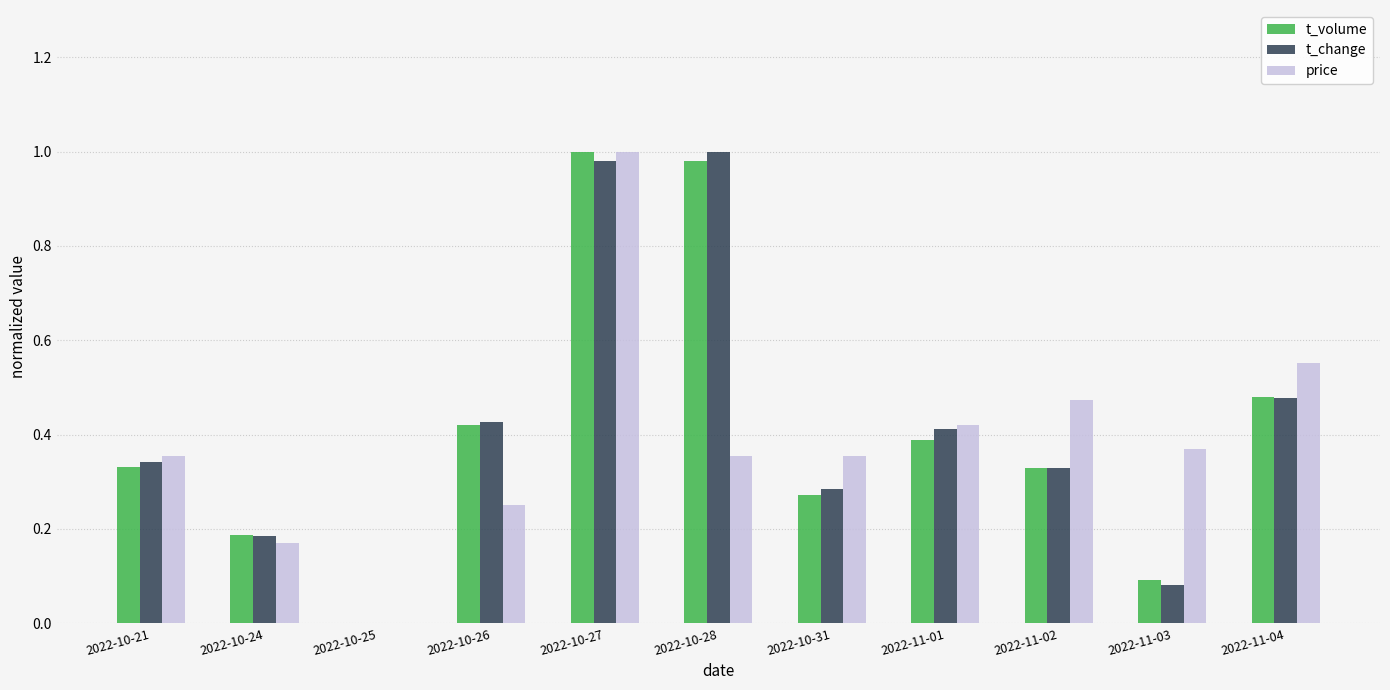

Between 2022-10-24 and 2022-10-26, which series saw the biggest shift?

t_change